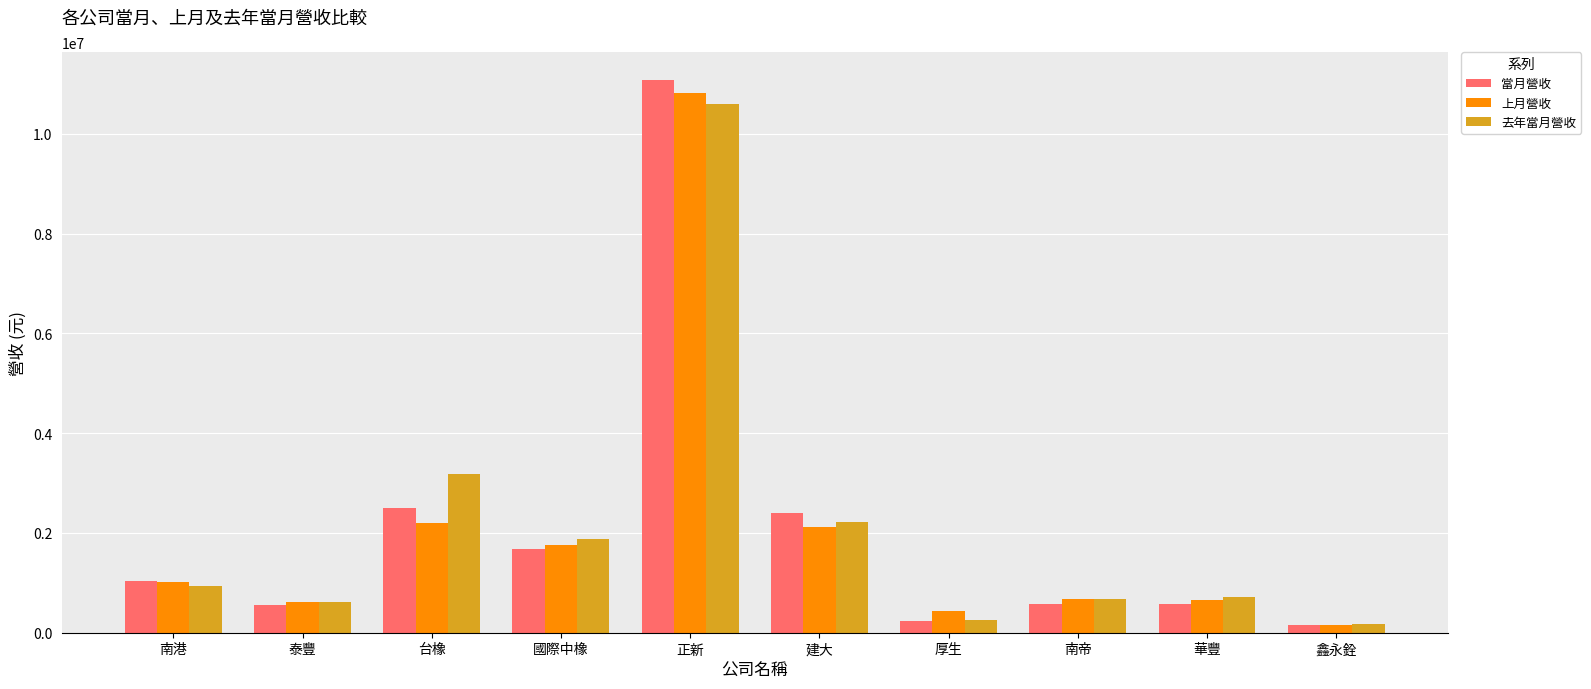

At which category is the sum across all series the highest?

正新